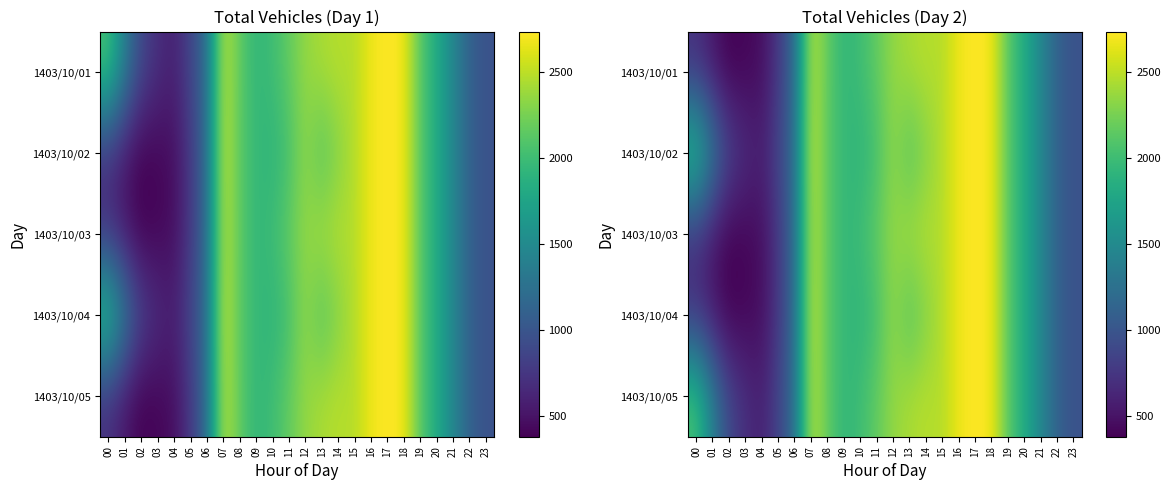

Which label corresponds to the smallest value in the chart?

02